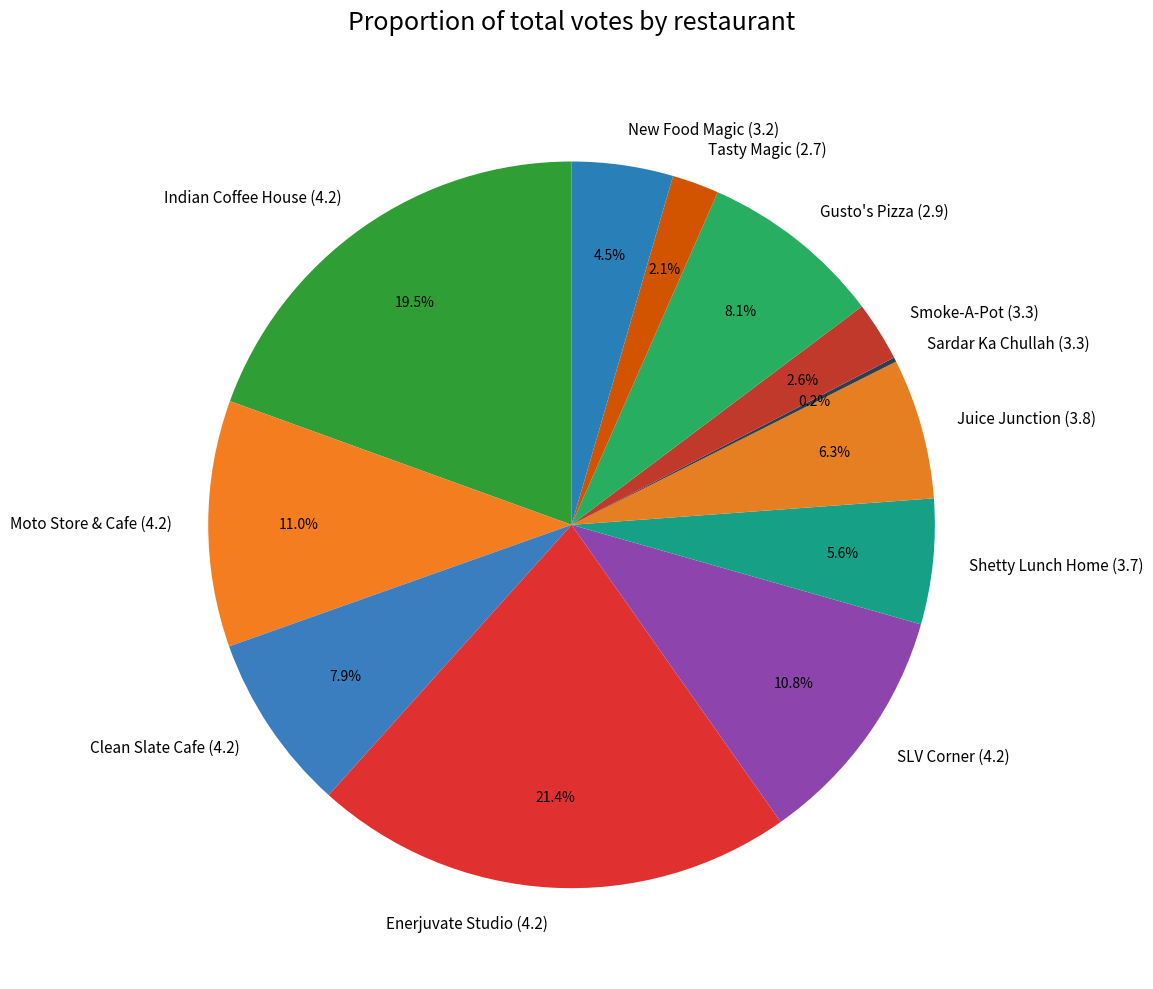

True or false: Smoke-A-Pot (3.3) accounts for 3% of the total.

True